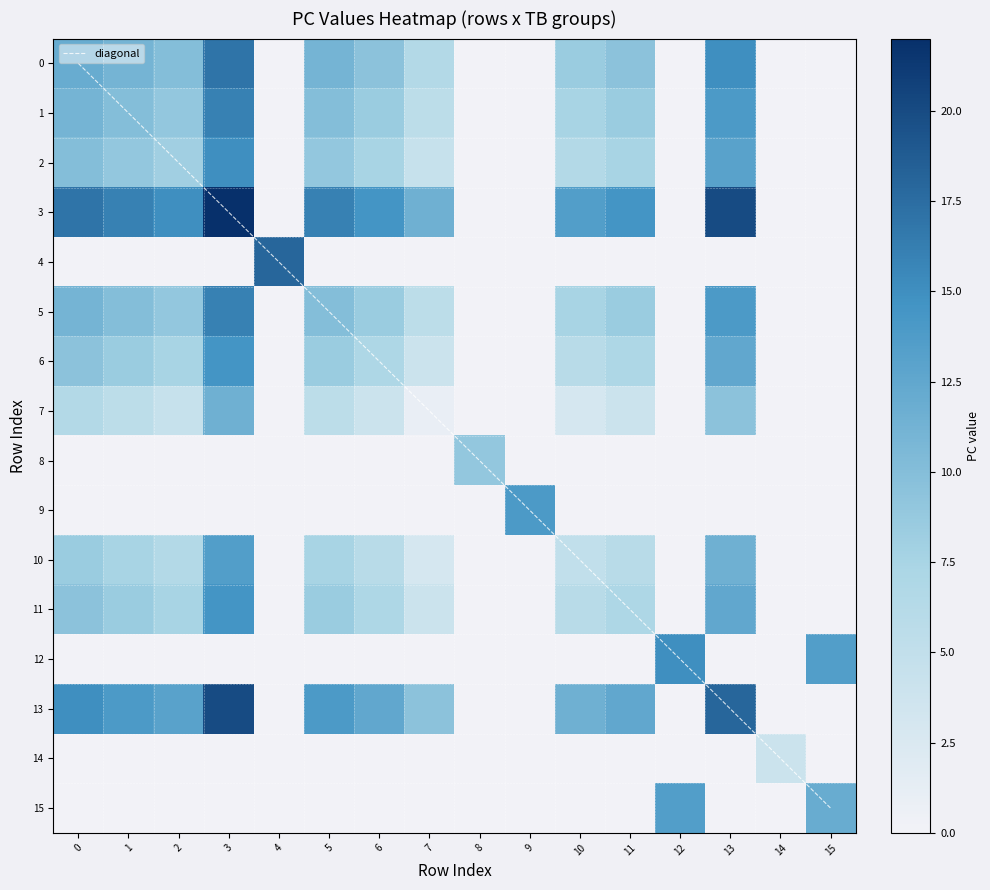

What is the difference between the maximum and second lowest values in the TB_values series?

6